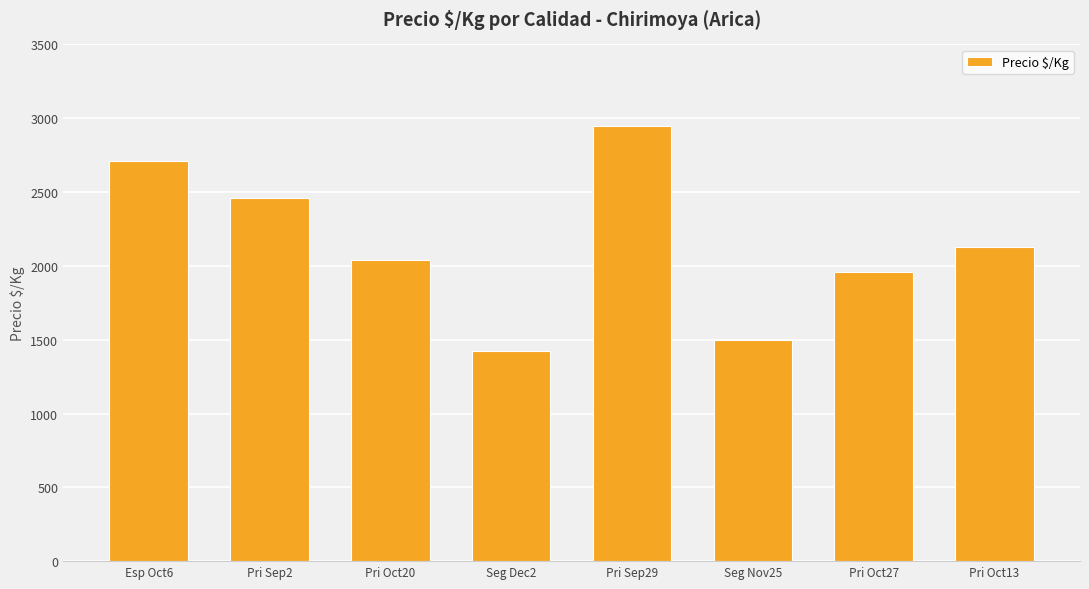

What value does the data have at Pri Oct20?

2042